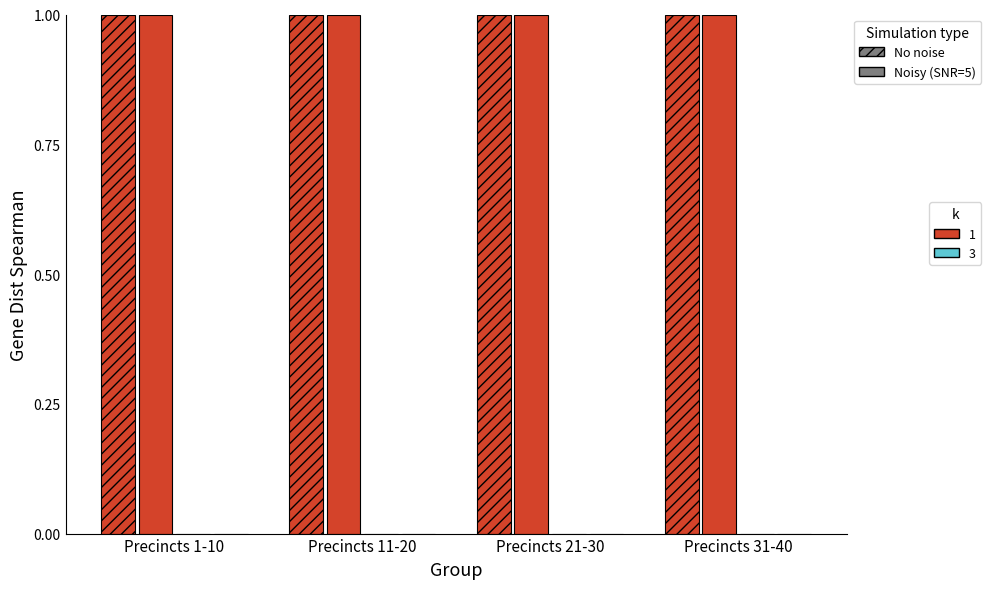

Rank the series by their maximum value, from highest to lowest.

No noise, k=1, Noisy (SNR=5), k=1, No noise, k=3, Noisy (SNR=5), k=3